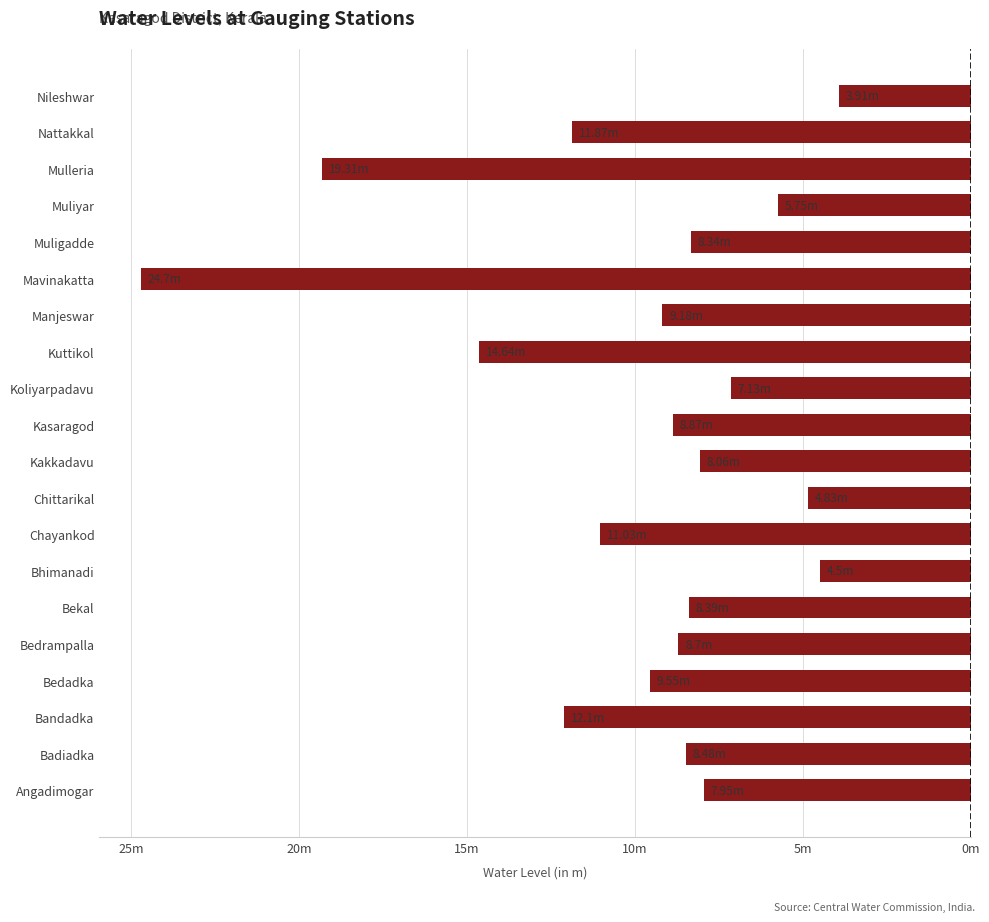

Are the bars horizontal?

Yes